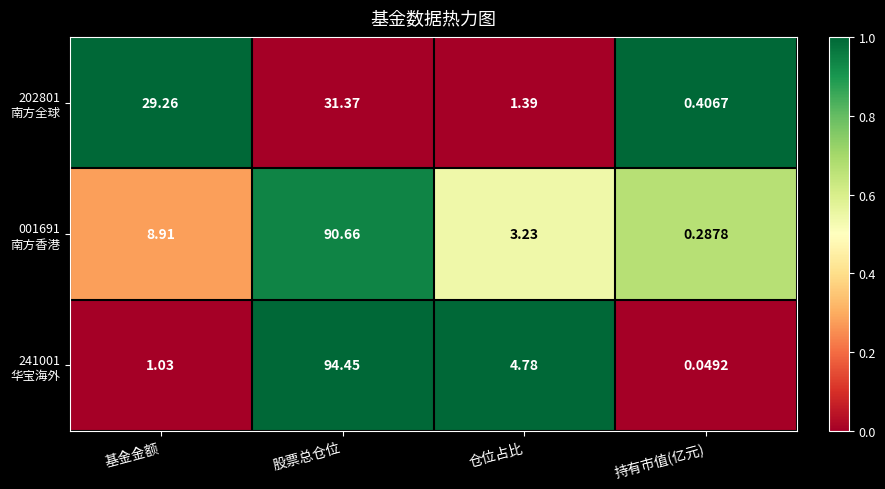

At which category does the chart reach its peak across all series?

股票总仓位